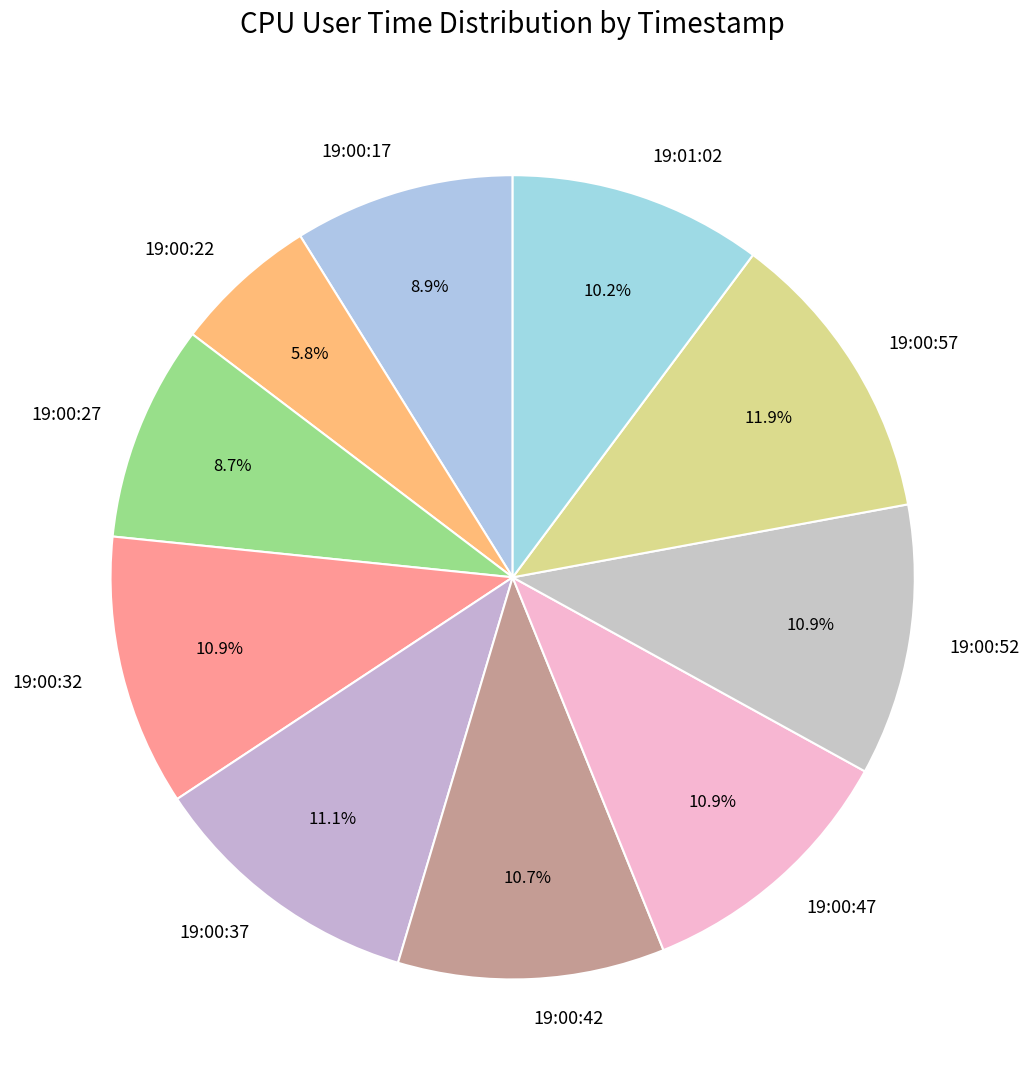

To the nearest percent, what percentage of the pie is 19:00:22?

6%